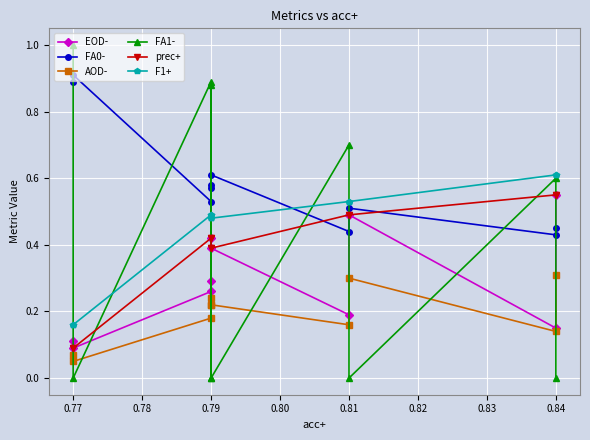

What is the minimum value for EOD-?

0.1